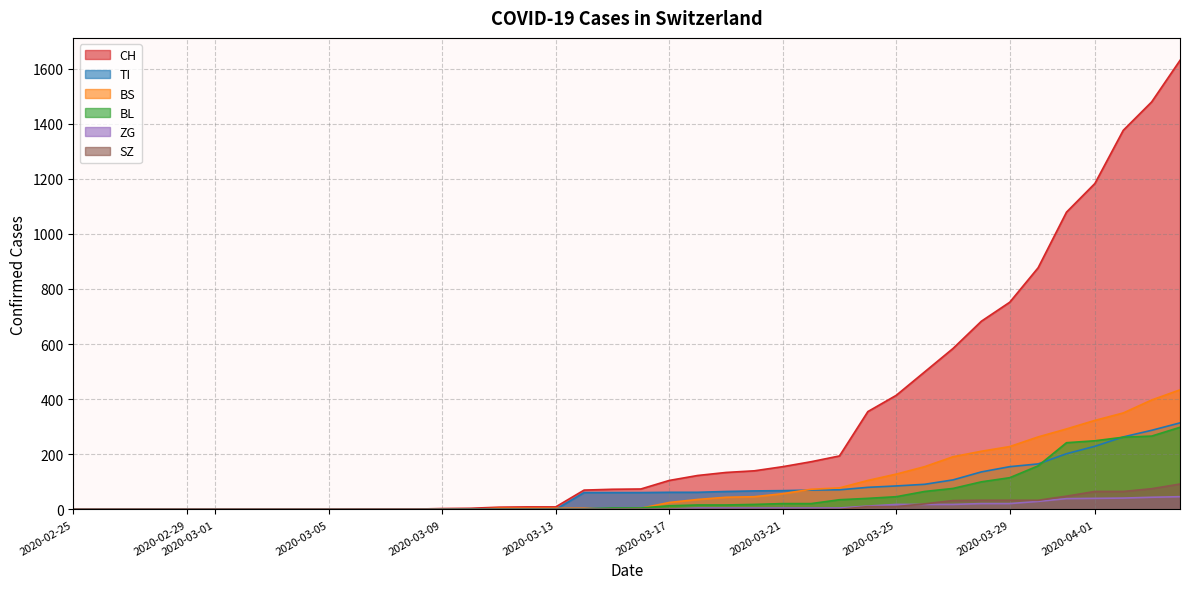

Does the chart display data point markers on the line(s)?

No